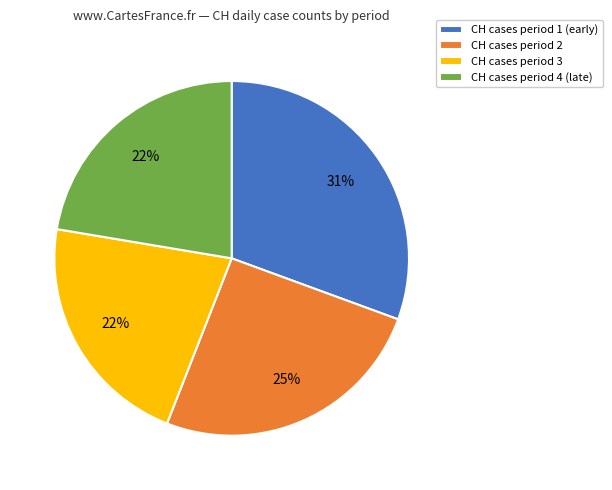

Approximately how many times larger is the value at CH cases period 2 compared to CH cases period 4 (late)?

1.1